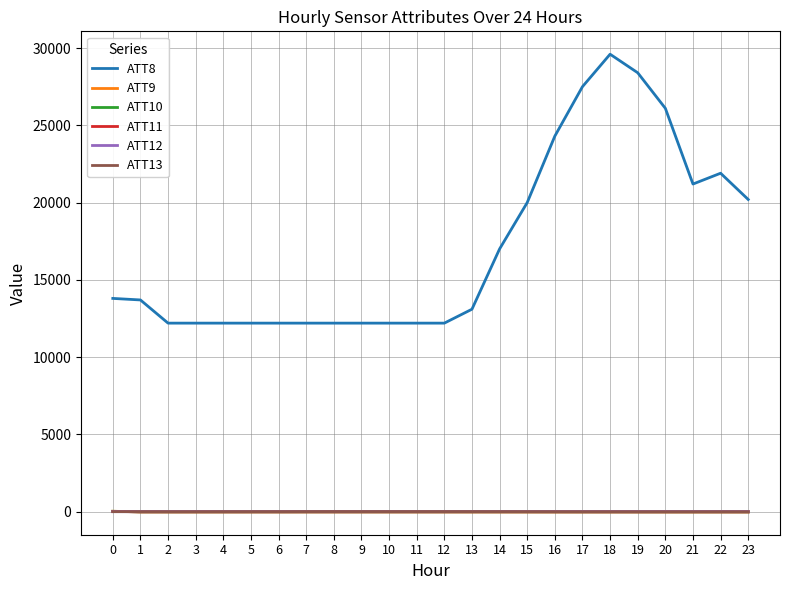

Is it true that ATT9 equals -10.0 at 8?

True